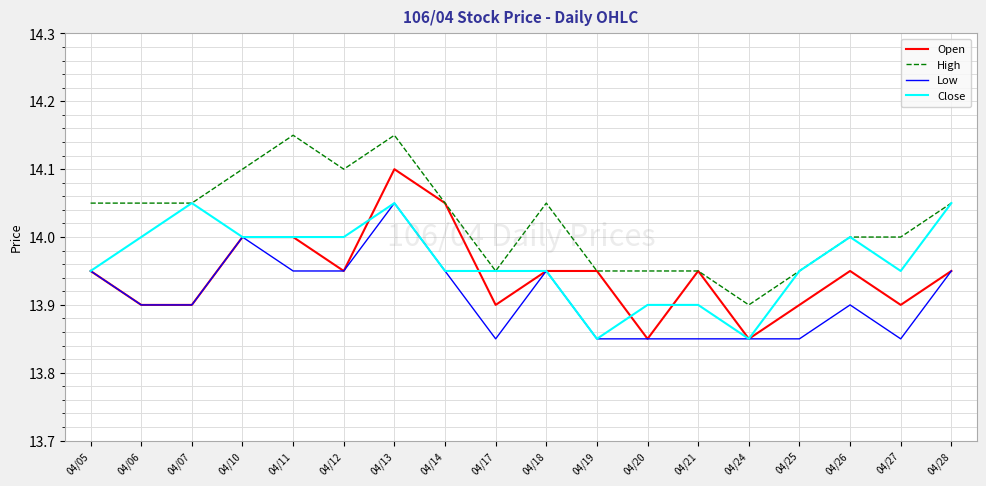

Which series has the largest total across all categories?

High